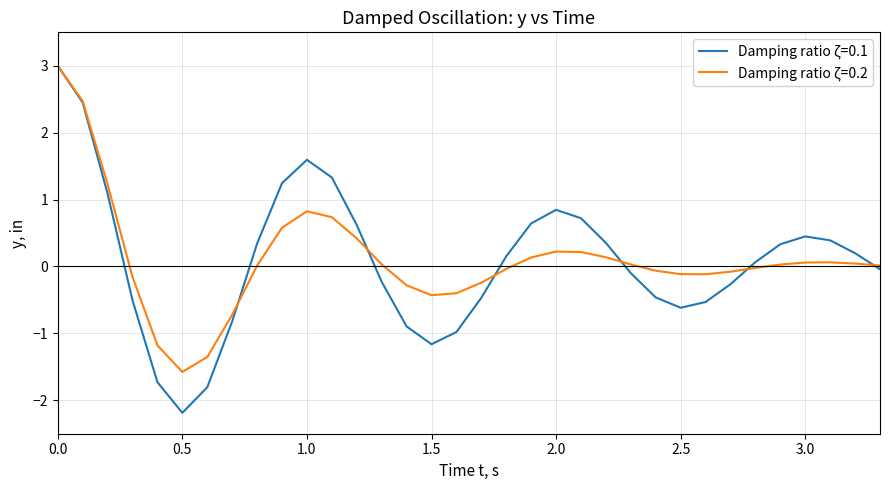

What is the greatest value displayed?

3.0